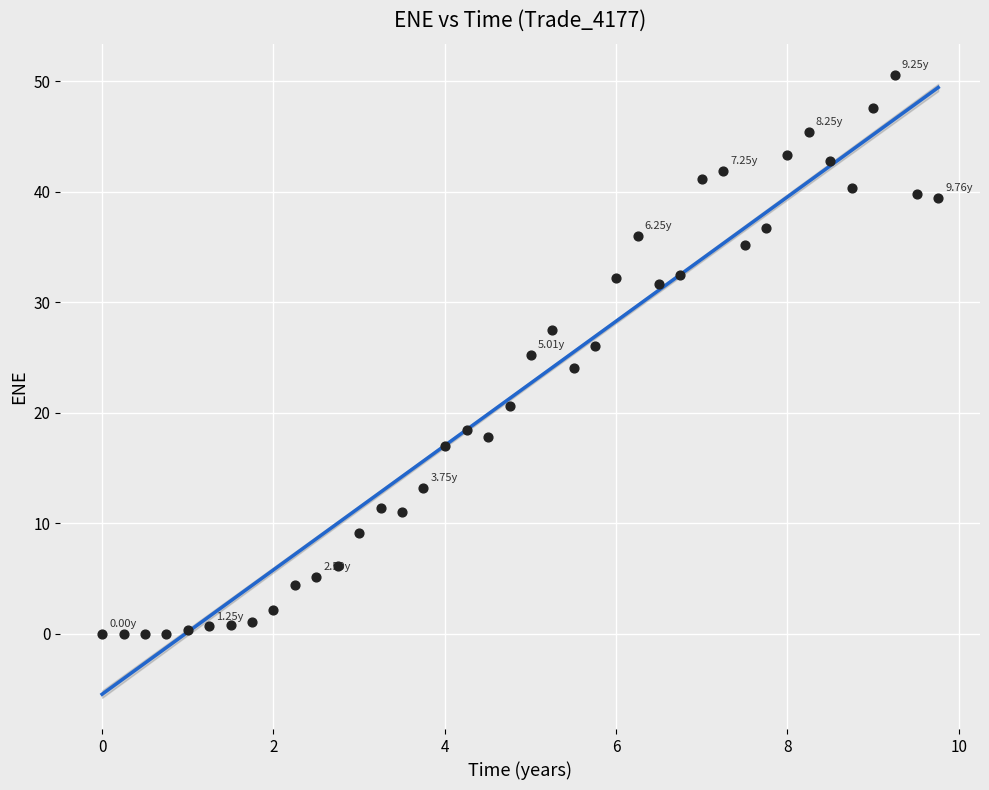

What is the range of X values (max minus min)?

9.8